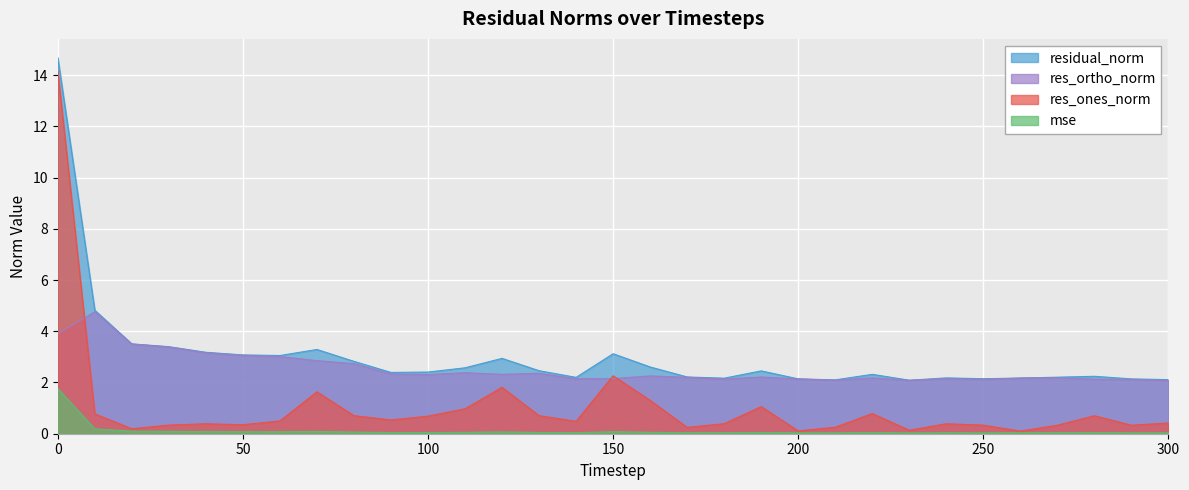

Which series changed the most between 20 and 180?

res_ortho_norm